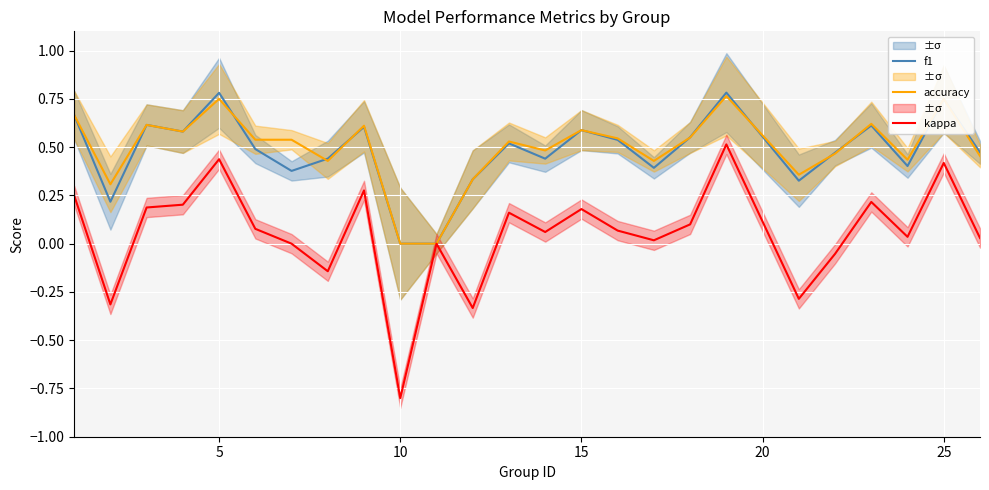

How many f1 values are between 0 and 1?

25